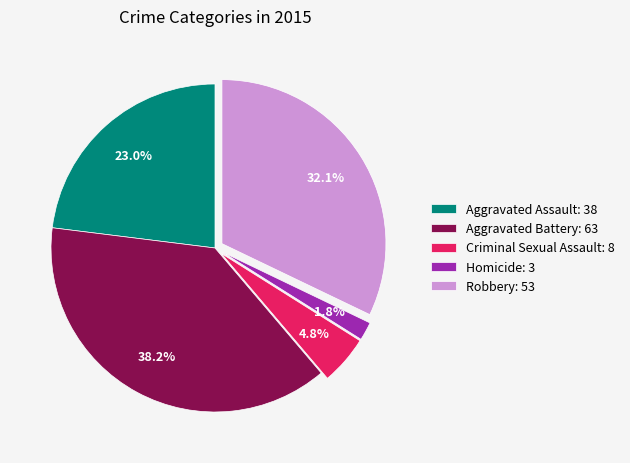

How many segments does this pie chart have?

5